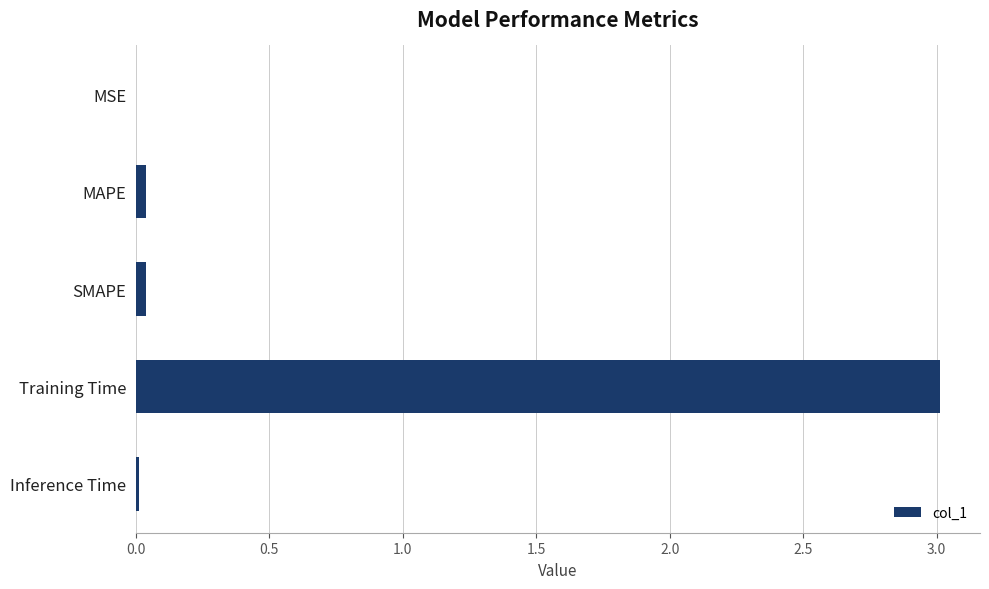

What is the maximum value shown in the chart?

3.0